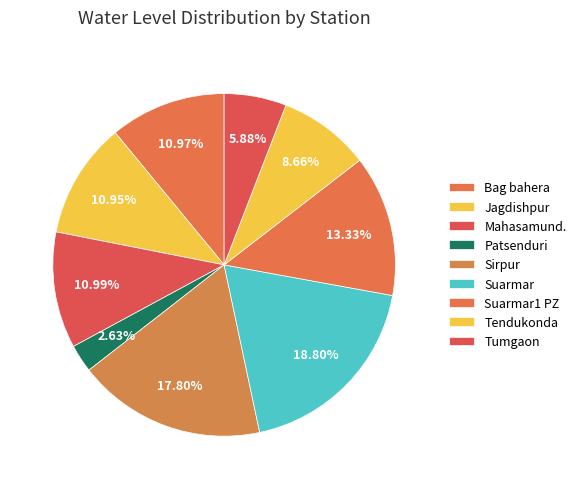

How many slices are in this pie chart?

9